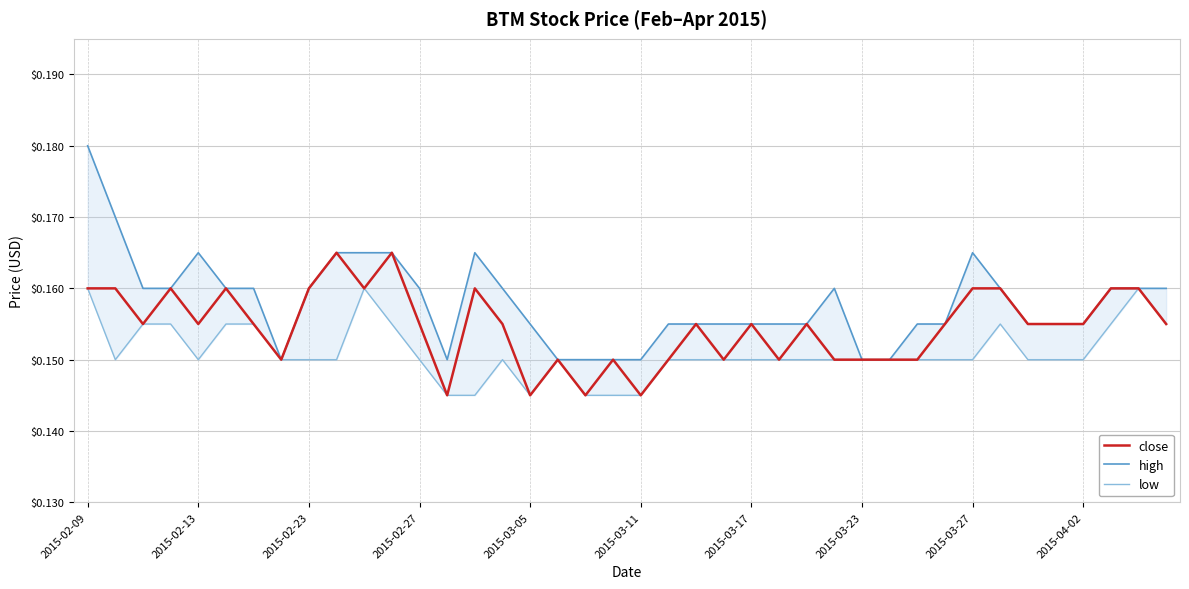

What is the smallest value displayed?

0.1